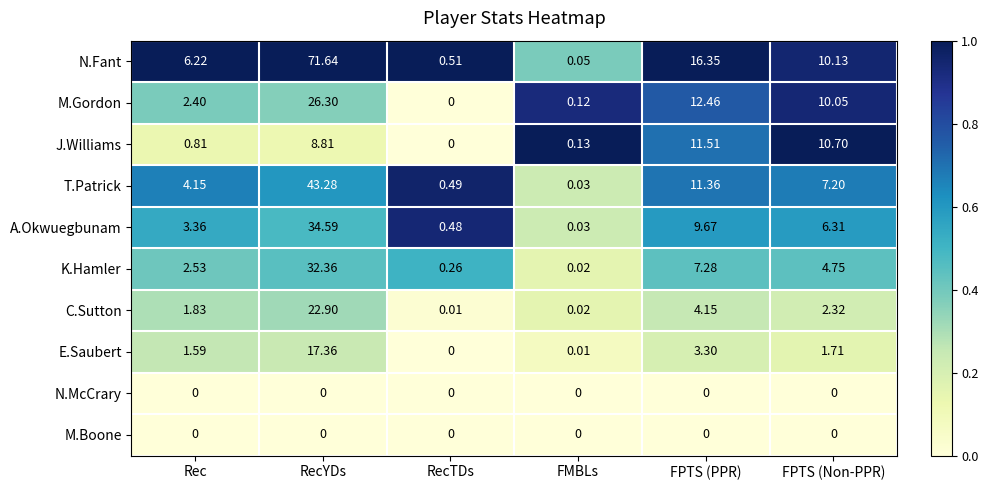

Where does the M.Gordon series first go above 10?

RecYDs